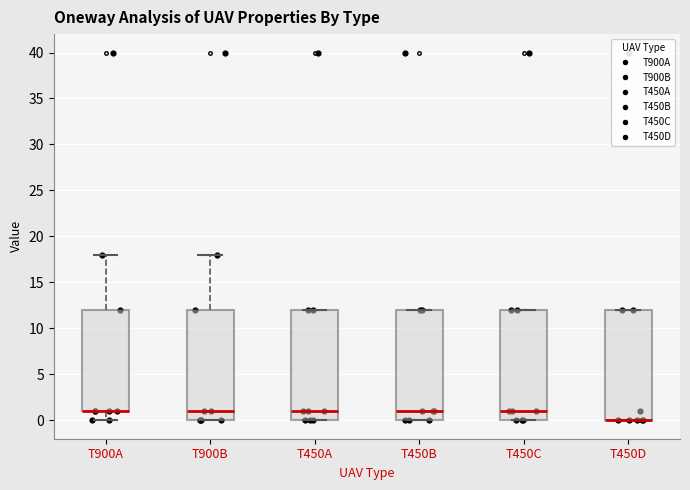

Reading left to right, transcribe this box plot: for each box, give where its median line is, the range the box spans, and where its two whiskers end, as read against the y-axis. The values are not printed on the chart, so give them approximately, as read against the axis.

T900A: median 1 (drawn on the box's lower edge), box 1 to 12, whiskers 0 to 18
T900B: median 1, box 0 to 12, whiskers 0 to 18
T450A: median 1, box 0 to 12, whiskers 0 to 12
T450B: median 1, box 0 to 12, whiskers 0 to 12
T450C: median 1, box 0 to 12, whiskers 0 to 12
T450D: median 0 (drawn on the box's lower edge), box 0 to 12, whiskers 0 to 12